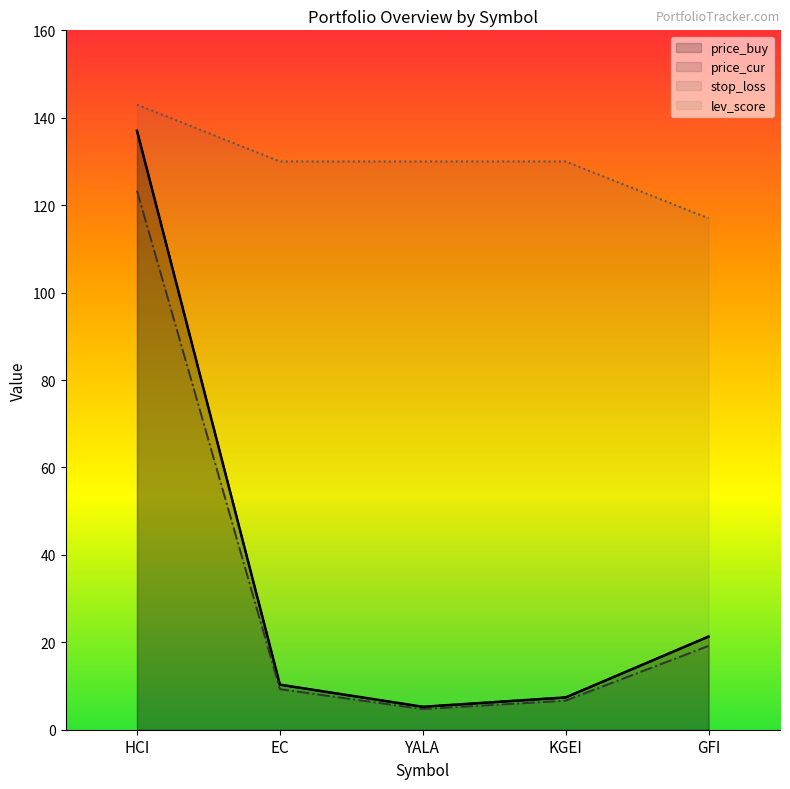

What is the difference between the second highest and minimum values in the lev_score series?

13.0